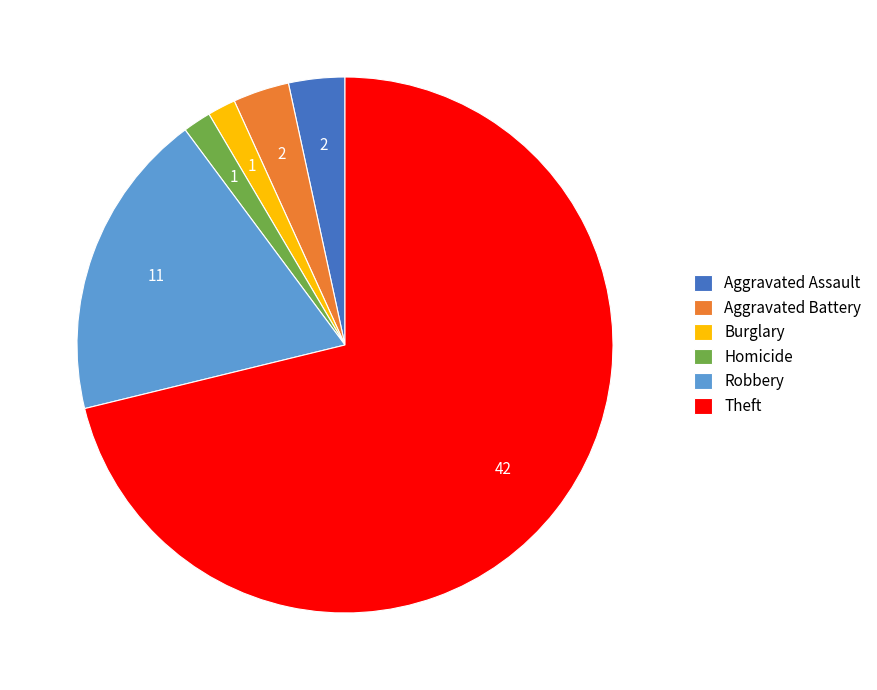

Combined, do Aggravated Assault and Homicide account for over 50%?

No